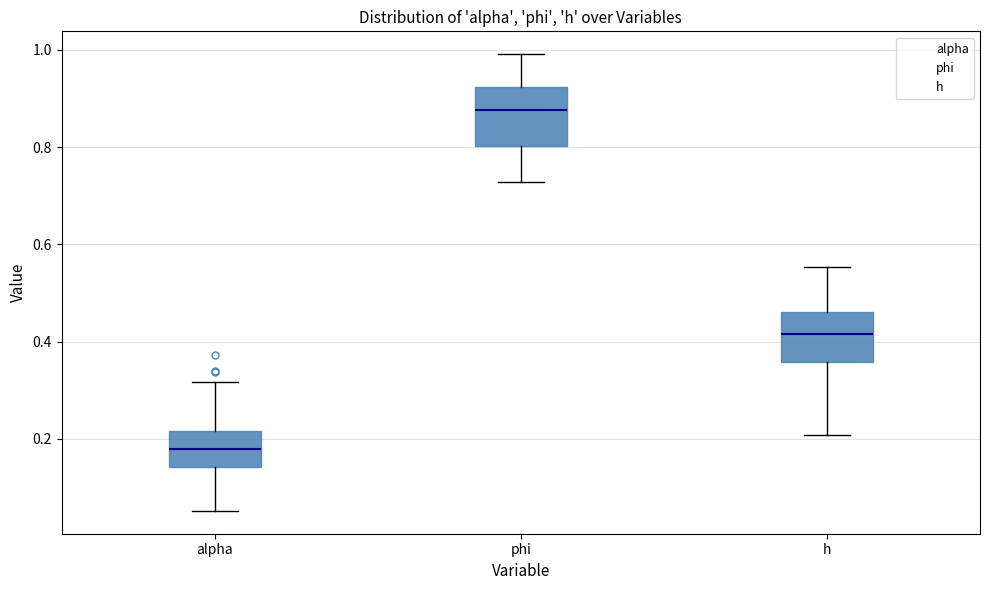

Which box has the lowest median line?

alpha